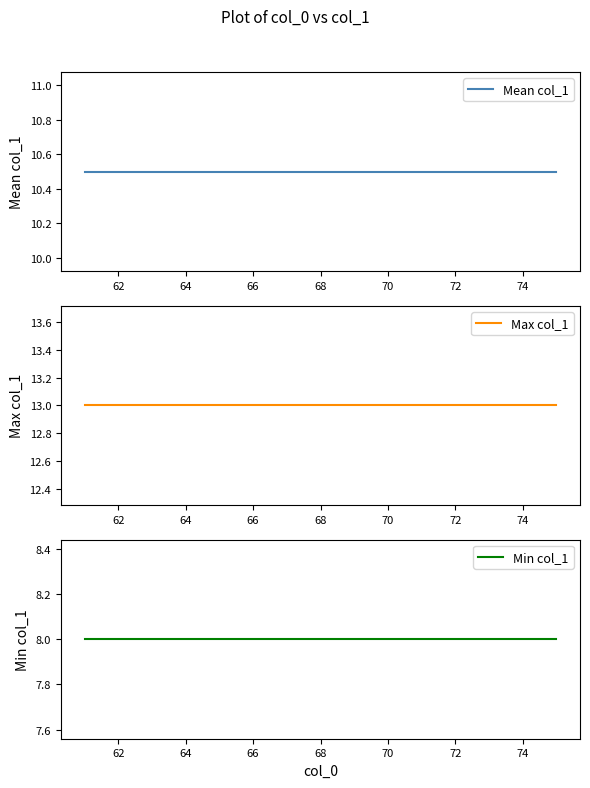

Is this an area chart (filled region under the line)?

No